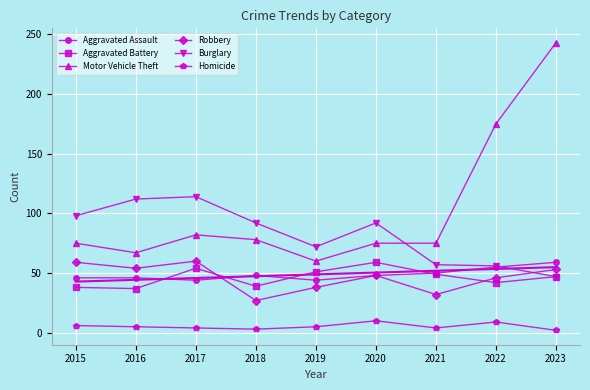

How many data points in Aggravated Battery are less than 47?

4